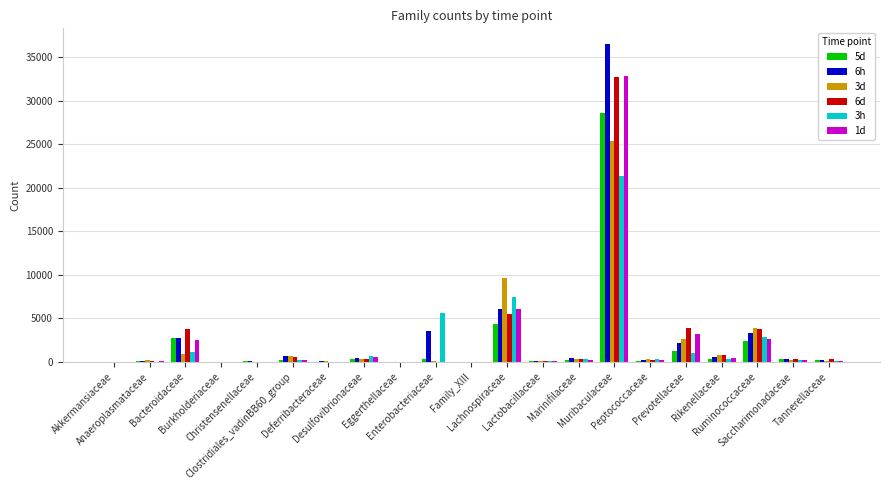

What is the difference between the 1d values at Desulfovibrionaceae and Enterobacteriaceae?

584